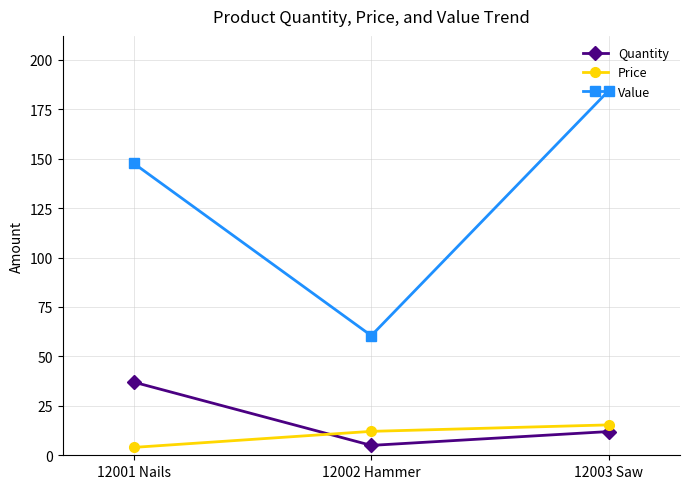

What is the sum of the Value values at 12002 Hammer and 12003 Saw?

244.9